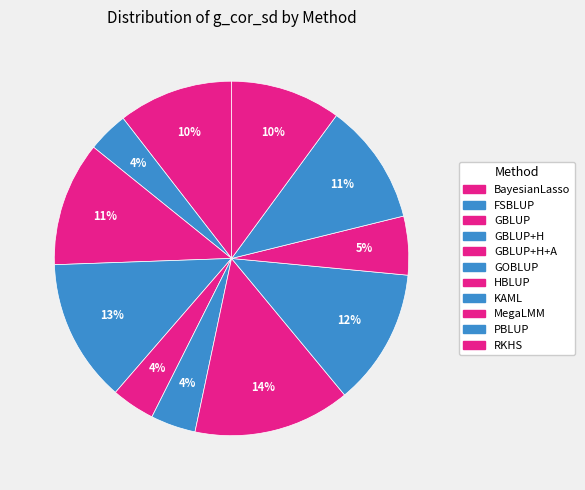

To the nearest percent, what is the combined percentage of GBLUP and KAML?

24%